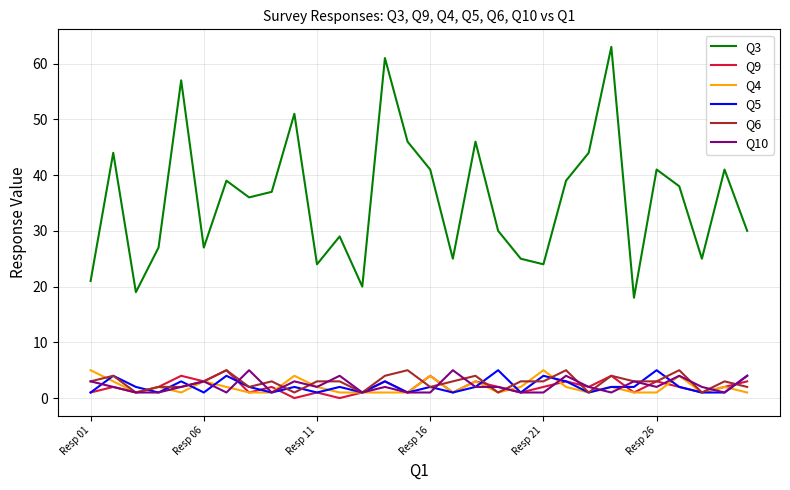

How many values in the Q3 series are below 37?

15